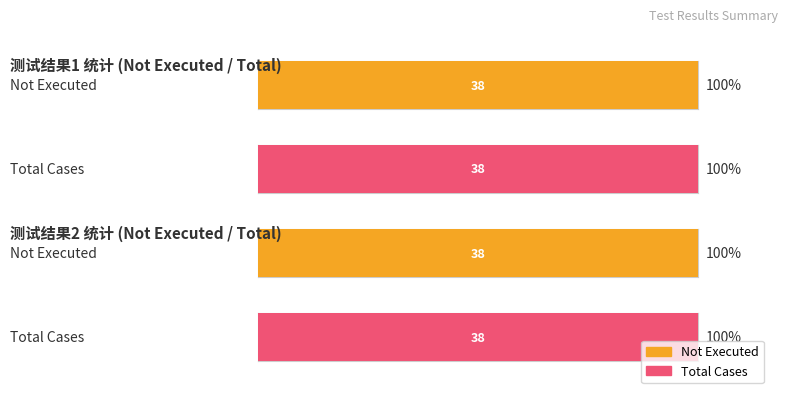

At which category is the sum across all series the highest?

测试结果1